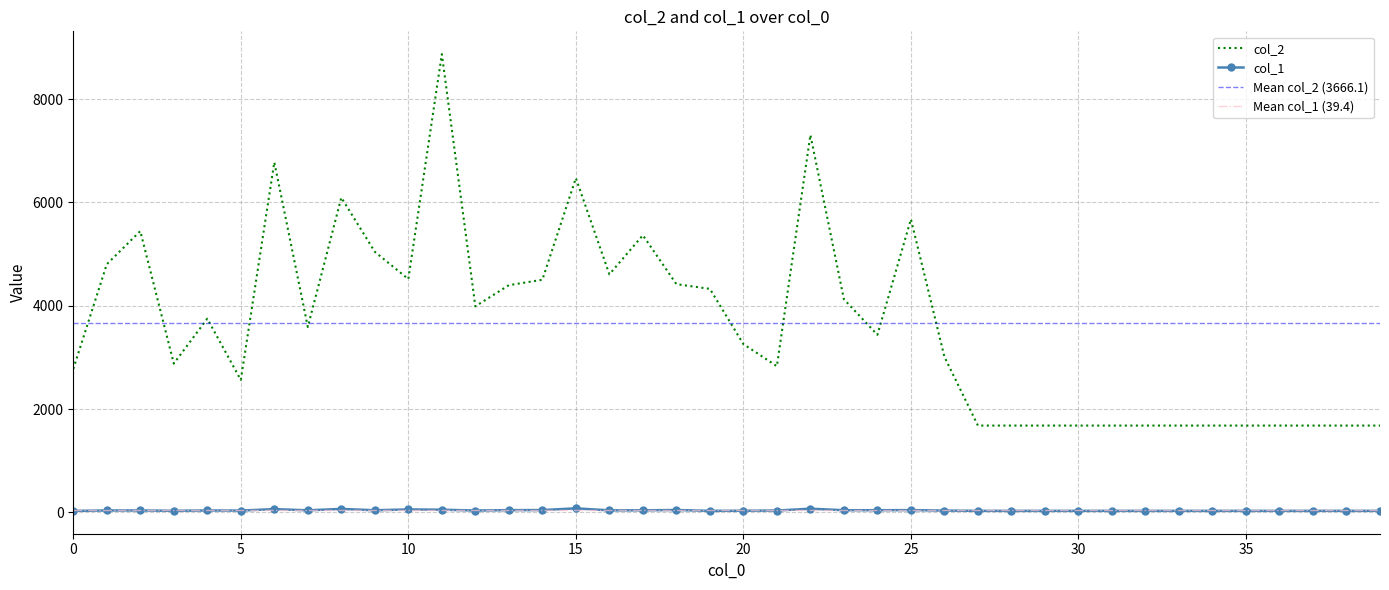

At 24, list the series in order from largest to smallest.

col_2, col_1